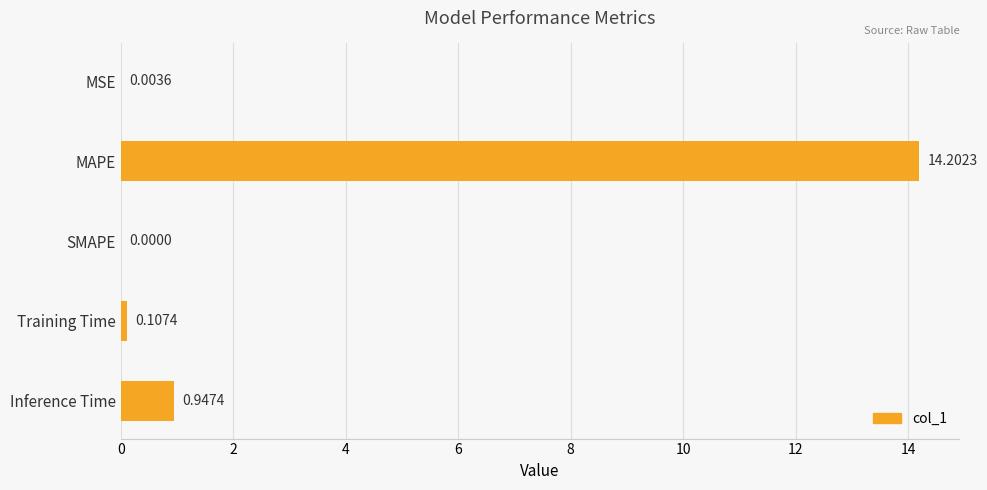

What is the change in value from Training Time to Inference Time?

+0.8